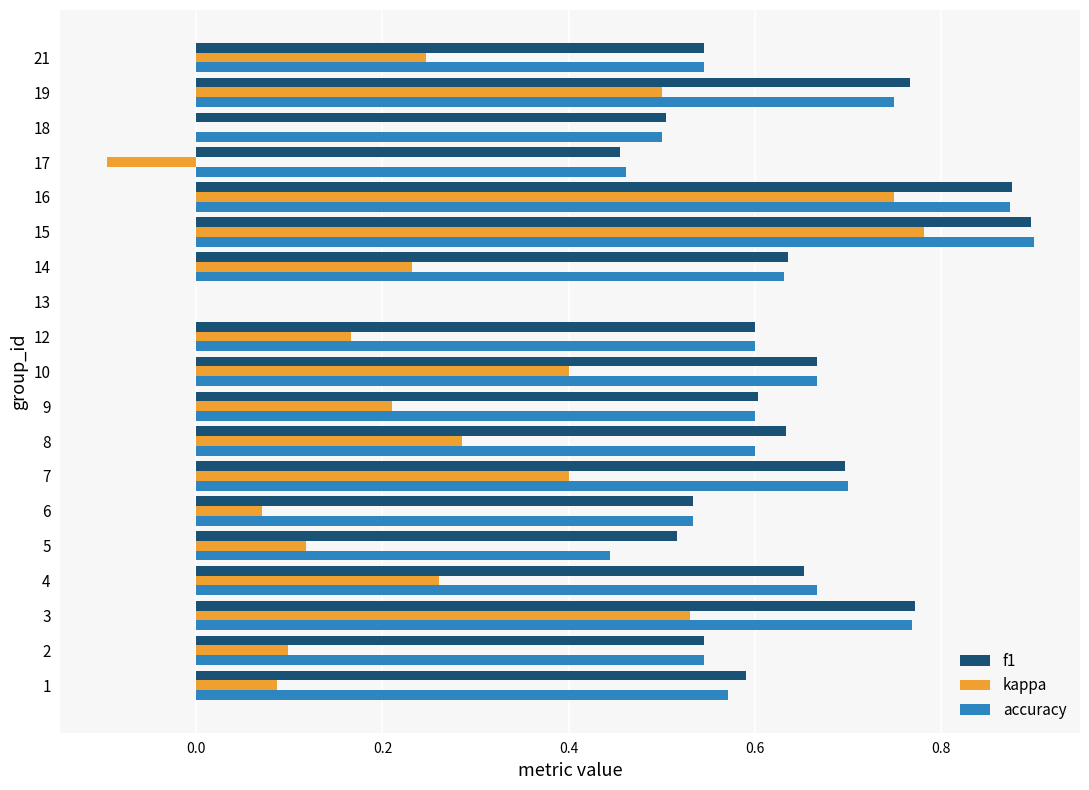

Is it true that accuracy equals 0.2 at 16?

False